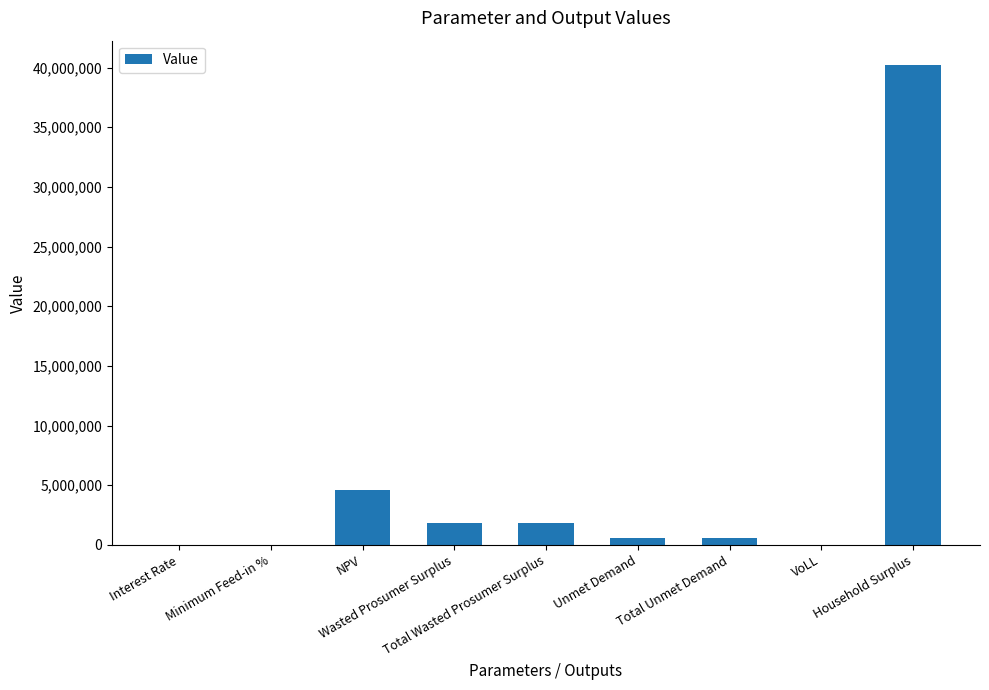

What is the difference between the maximum and minimum values?

40237684.8